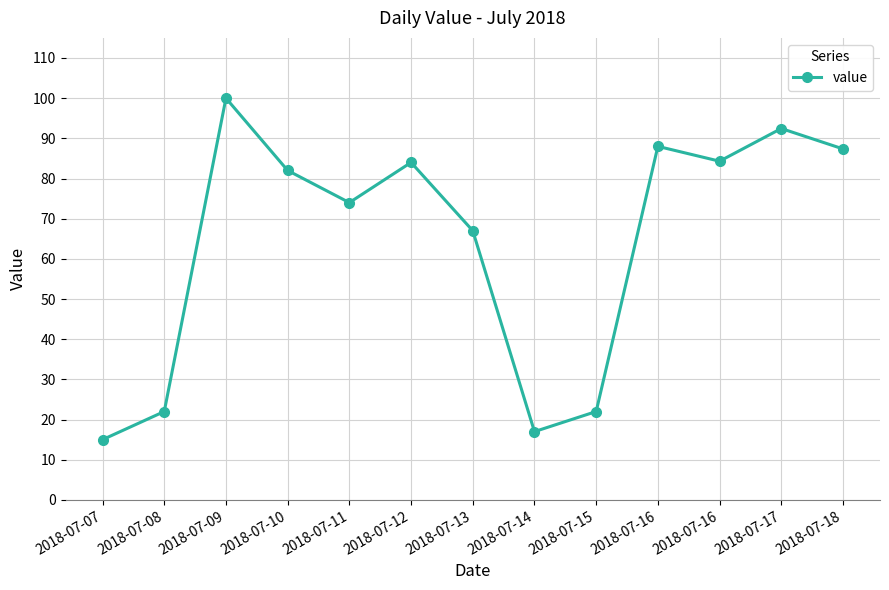

How many interior local peaks (higher than both neighbors) does the data have?

4